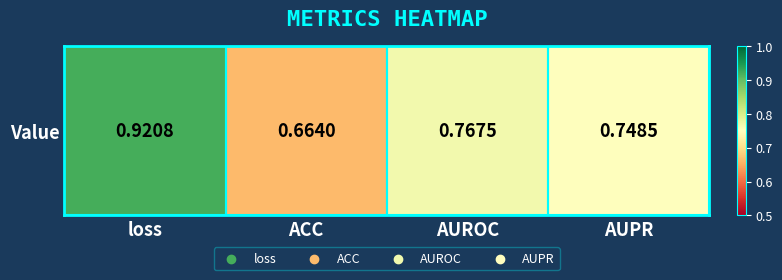

True or false: the data shows 0.7 at ACC.

True